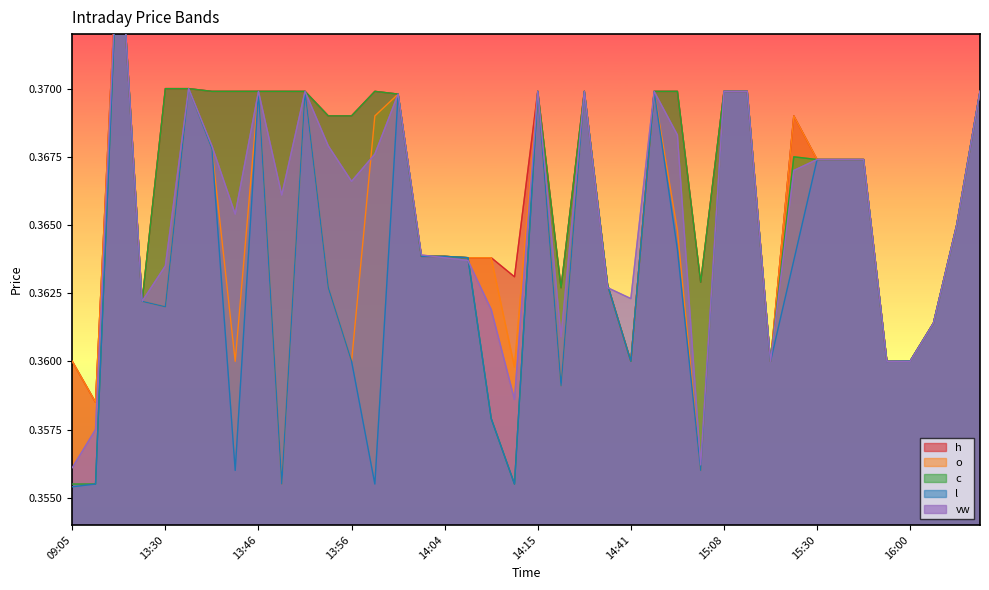

What is the lowest value of the h series?

0.4